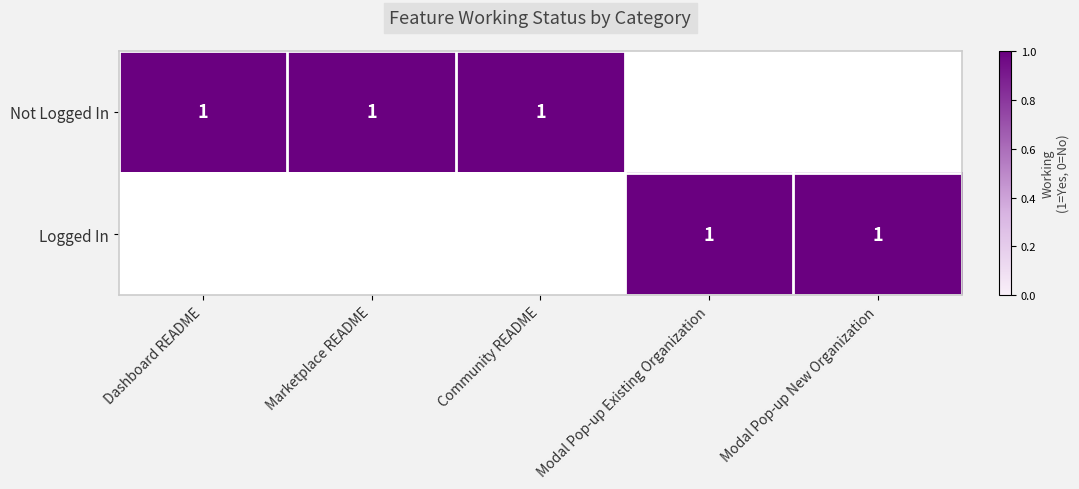

The Logged In series shows 1 at Modal Pop-up New Organization. True or false?

True